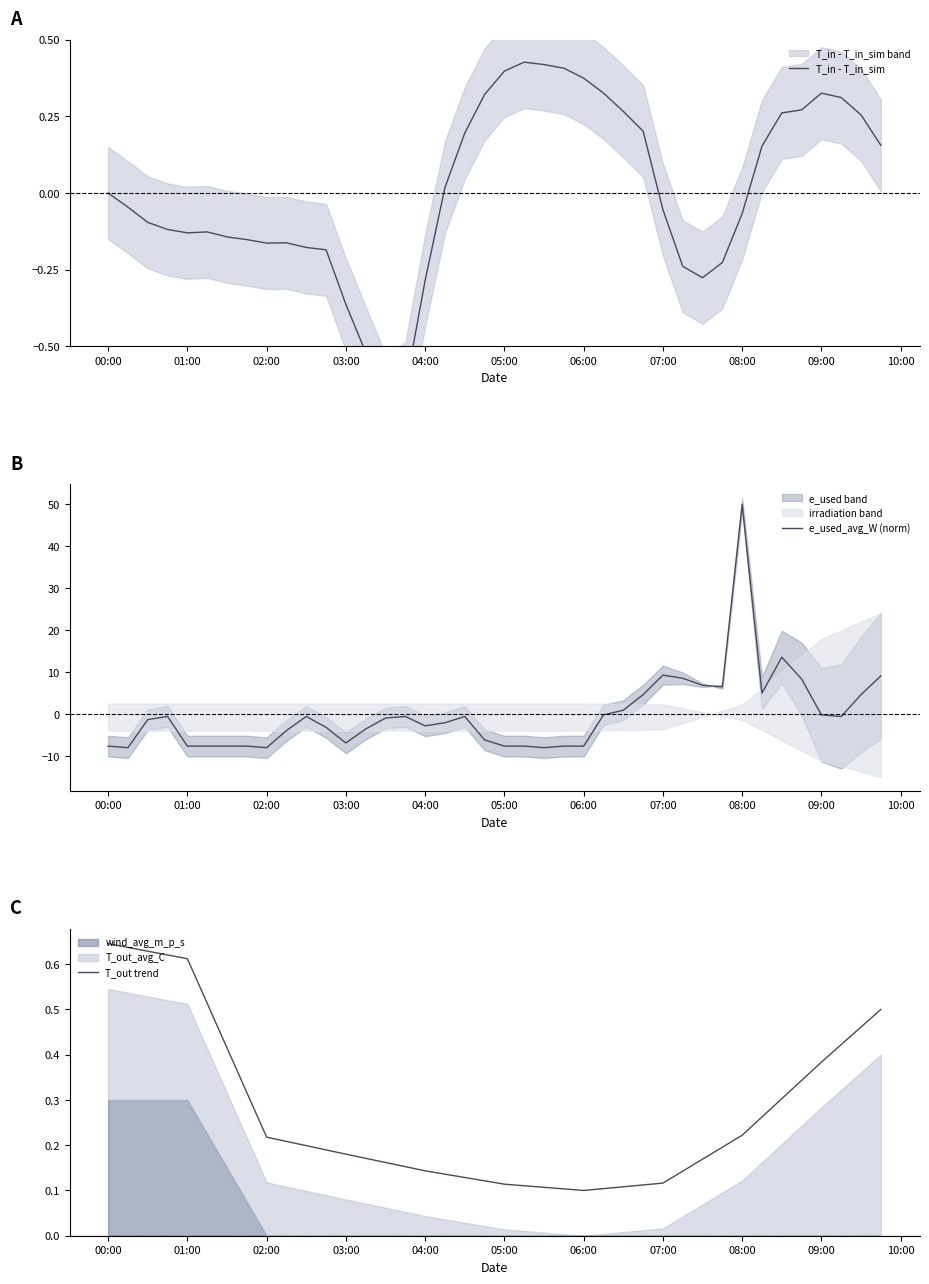

What is the value of the T_out trend point at the 1st from the left?

0.6